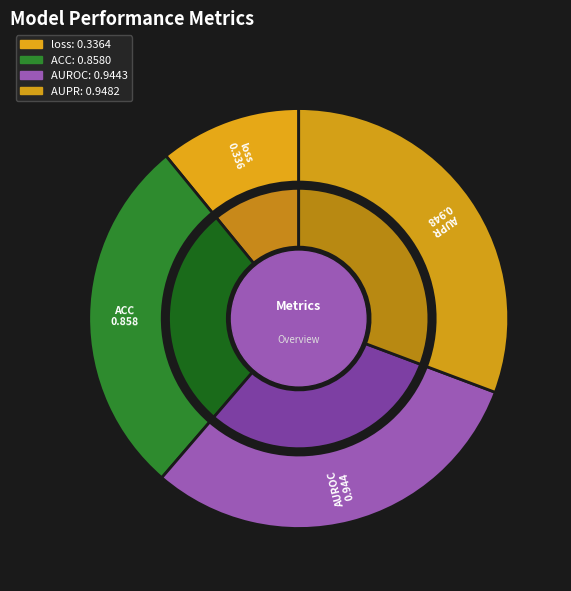

True or false: AUROC accounts for 44% of the total.

False